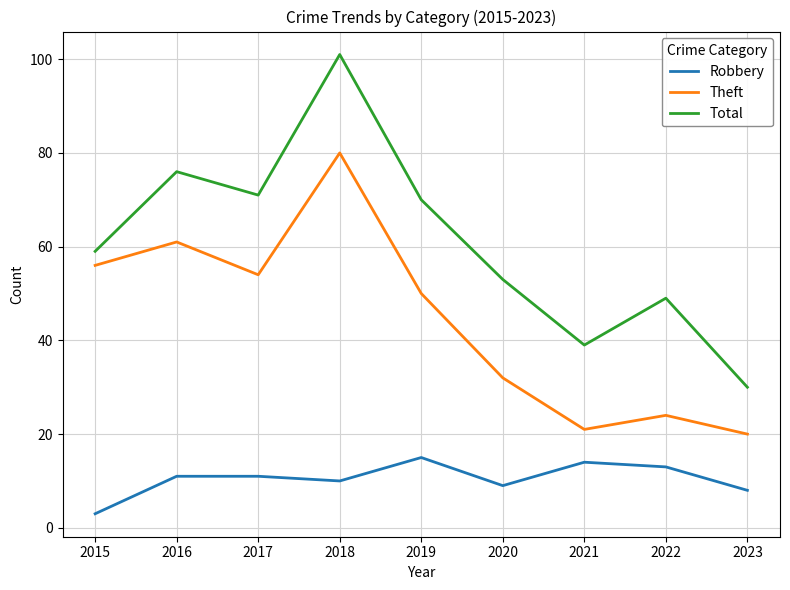

Is it true that Theft equals 61 at 2016?

True